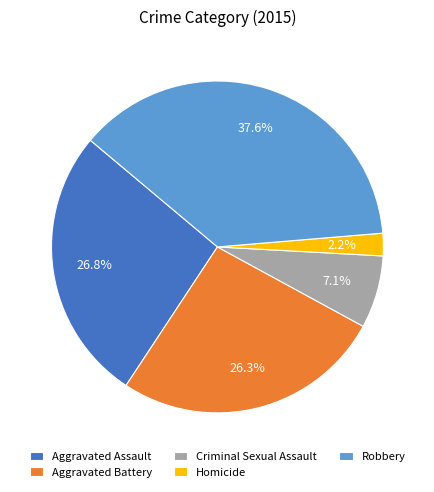

To the nearest percent, what is the difference between the largest and smallest slice percentages?

35%